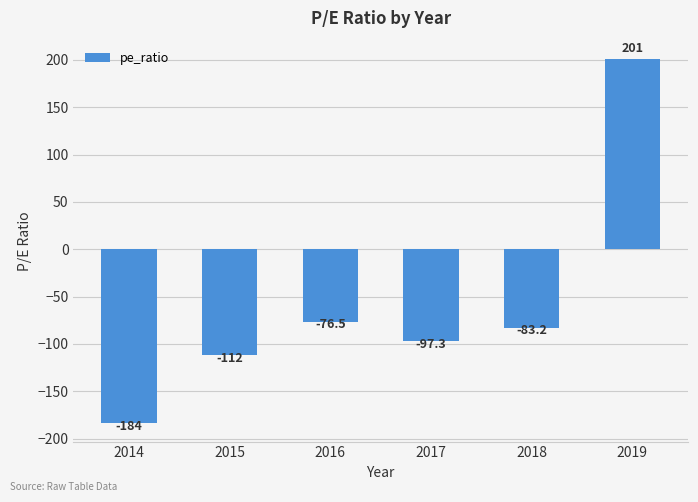

List the labels in order of value, largest first.

2019, 2016, 2018, 2017, 2015, 2014